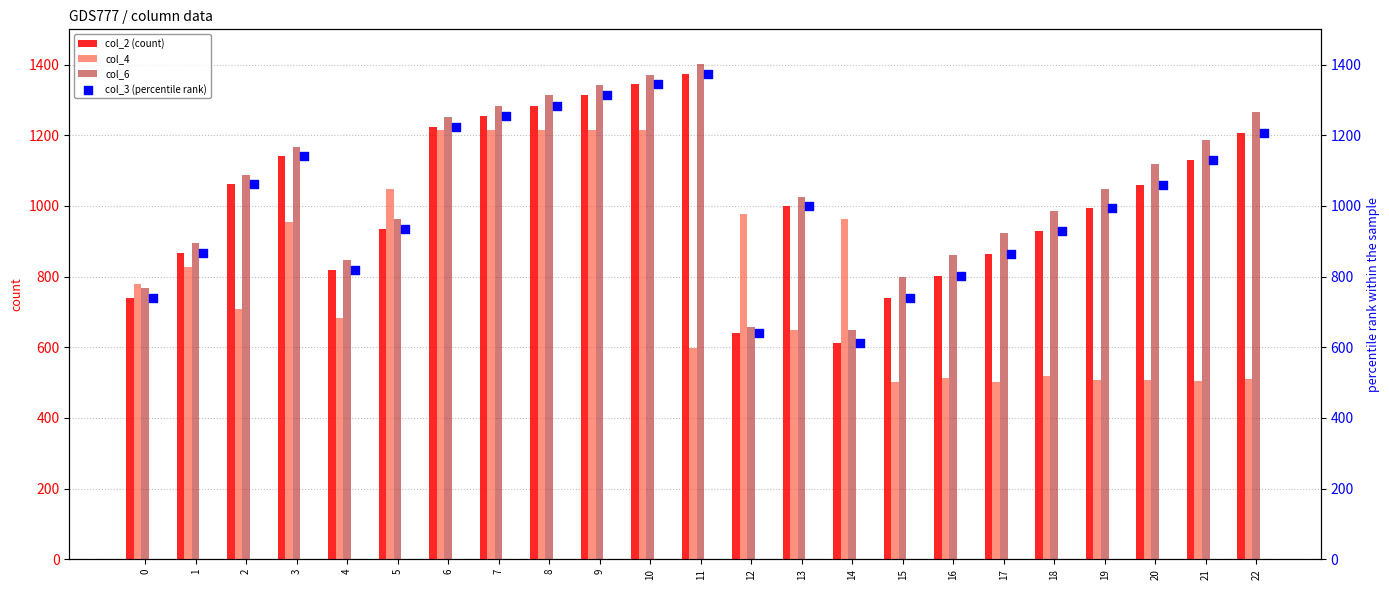

Which series has the widest spread of Y values?

col_2 (count)